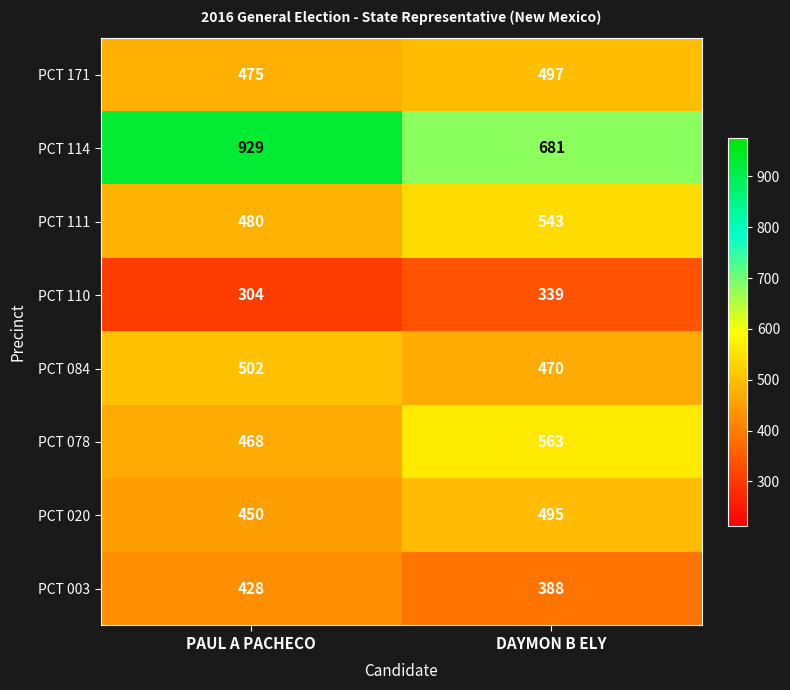

Which series has the largest range (max minus min)?

PCT 114